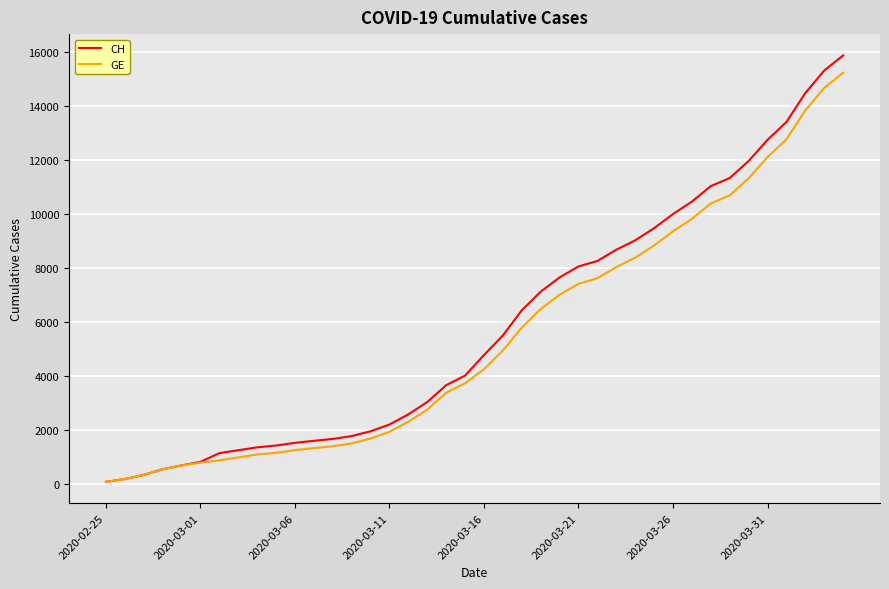

What is the greatest value displayed?

15888